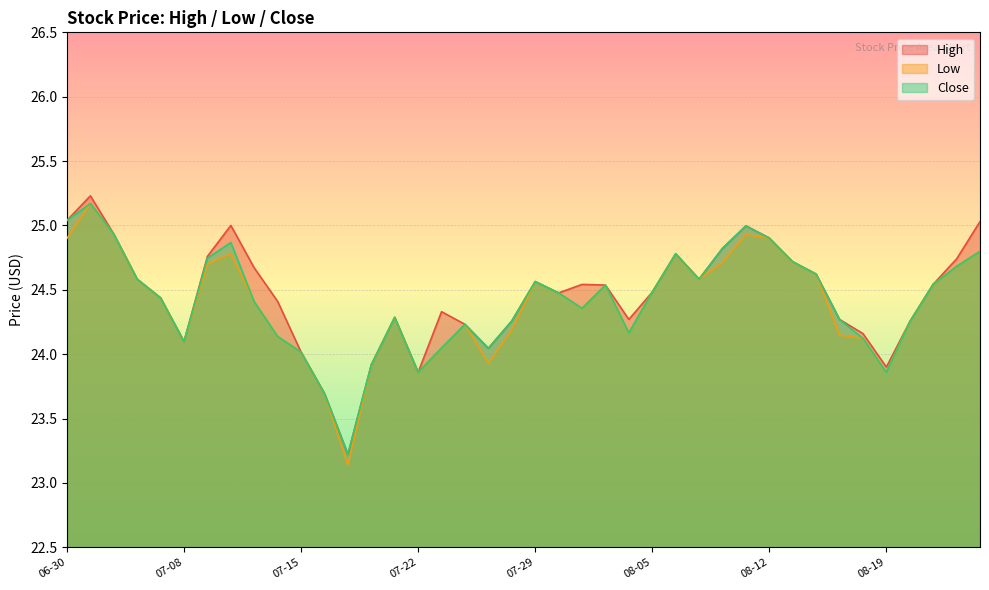

The Low series shows 24.9 at 06-30. True or false?

True